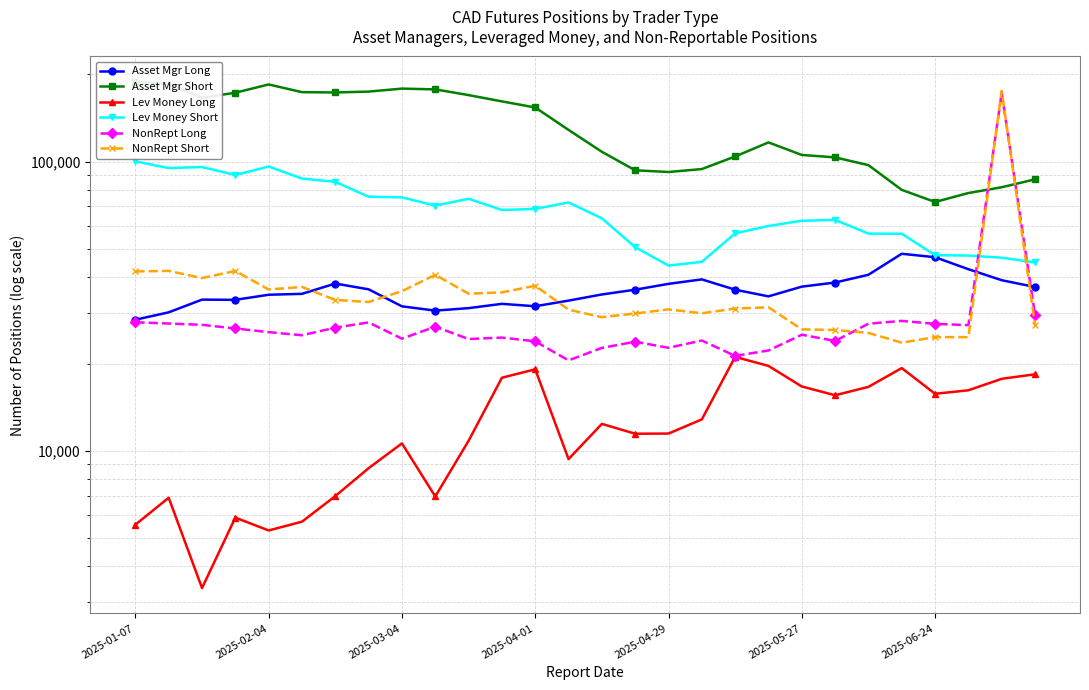

What position from the left is 19?

20